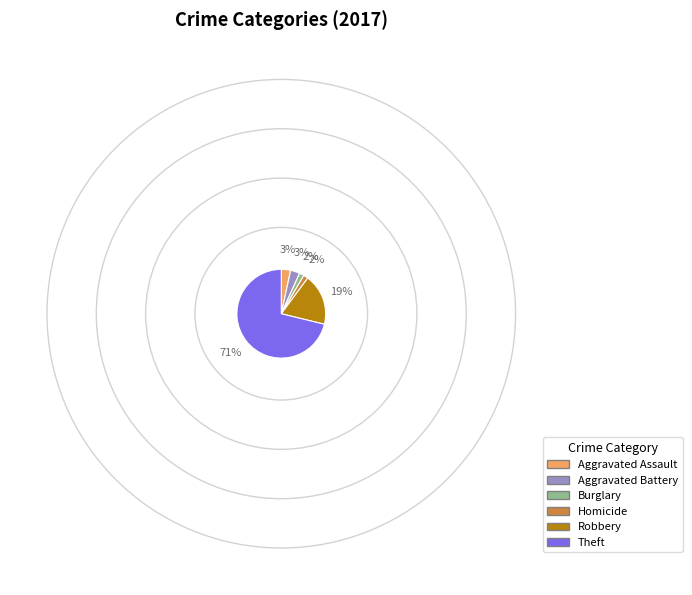

What is the ratio of the value at Aggravated Battery to the value at Burglary?

2.0